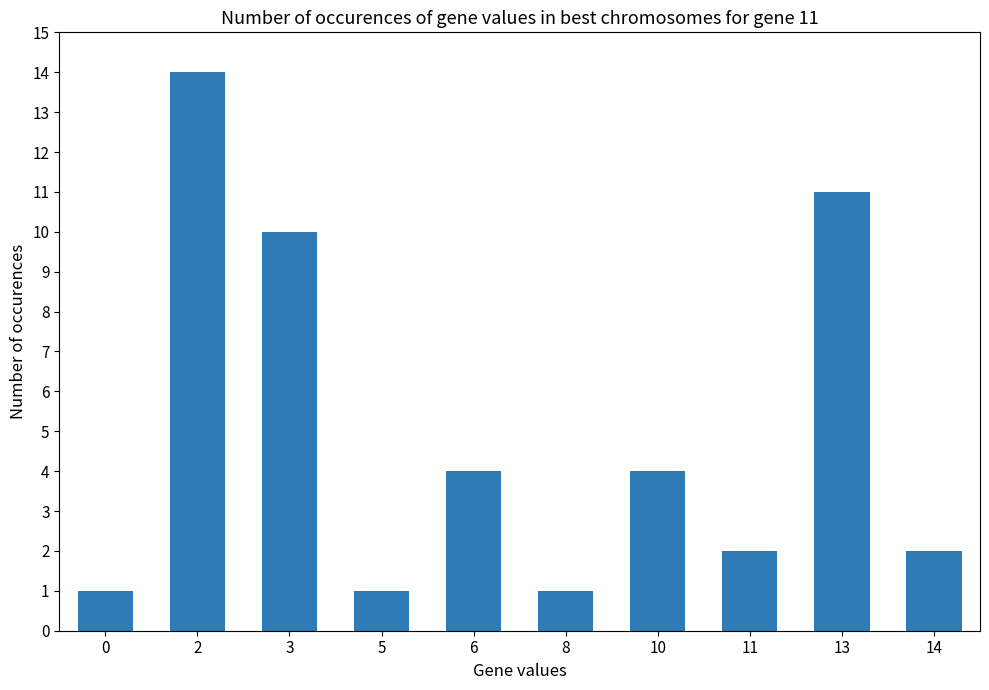

What is the change in value from 2 to 11?

-12